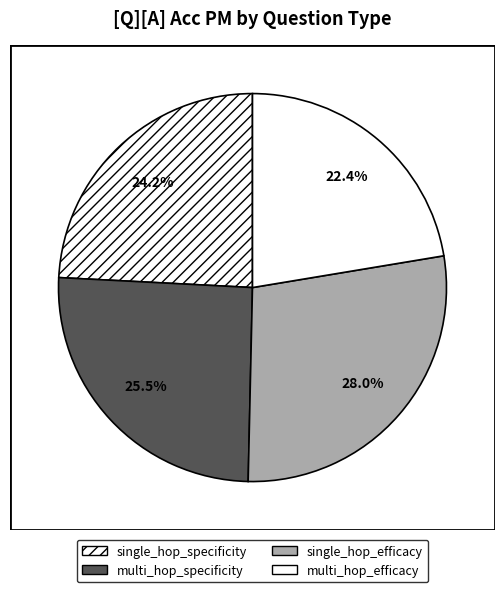

Rank the categories by value from highest to lowest.

single_hop_efficacy, multi_hop_specificity, single_hop_specificity, multi_hop_efficacy